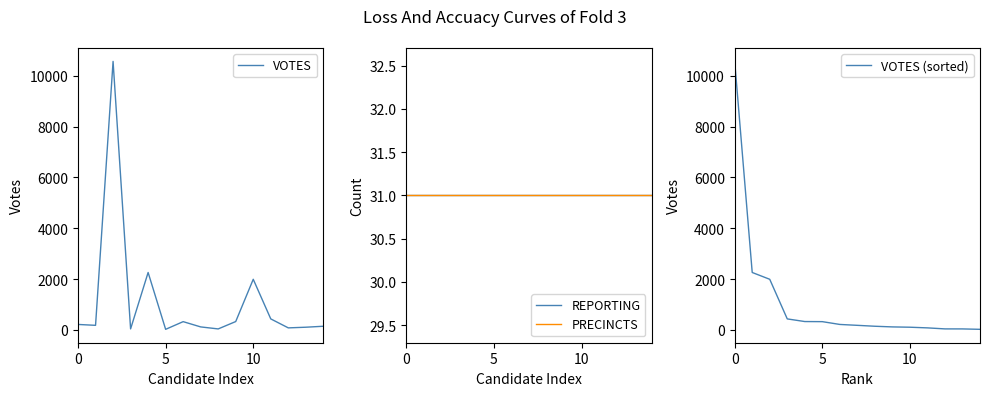

What is the average value of the PRECINCTS series?

31